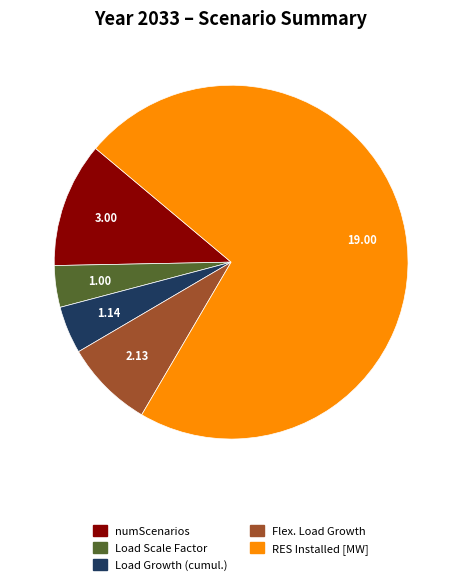

Combined, do Load Growth (cumul.) and Flex. Load Growth account for over 50%?

No